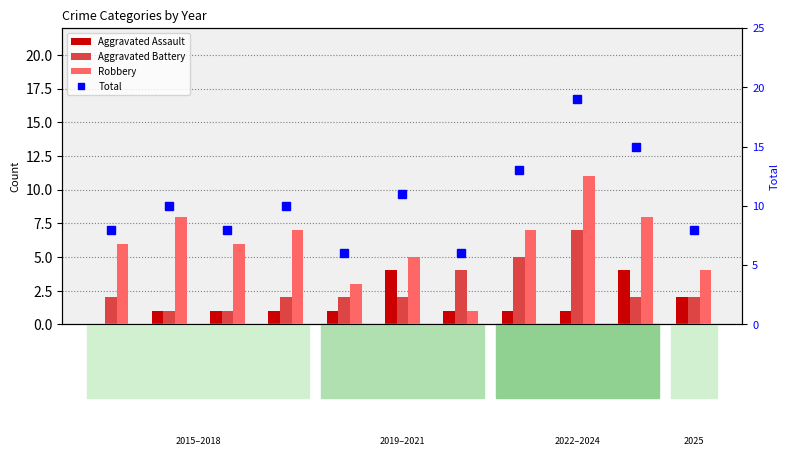

Rank the series by their maximum value, from lowest to highest.

Aggravated Assault, Aggravated Battery, Robbery, Total